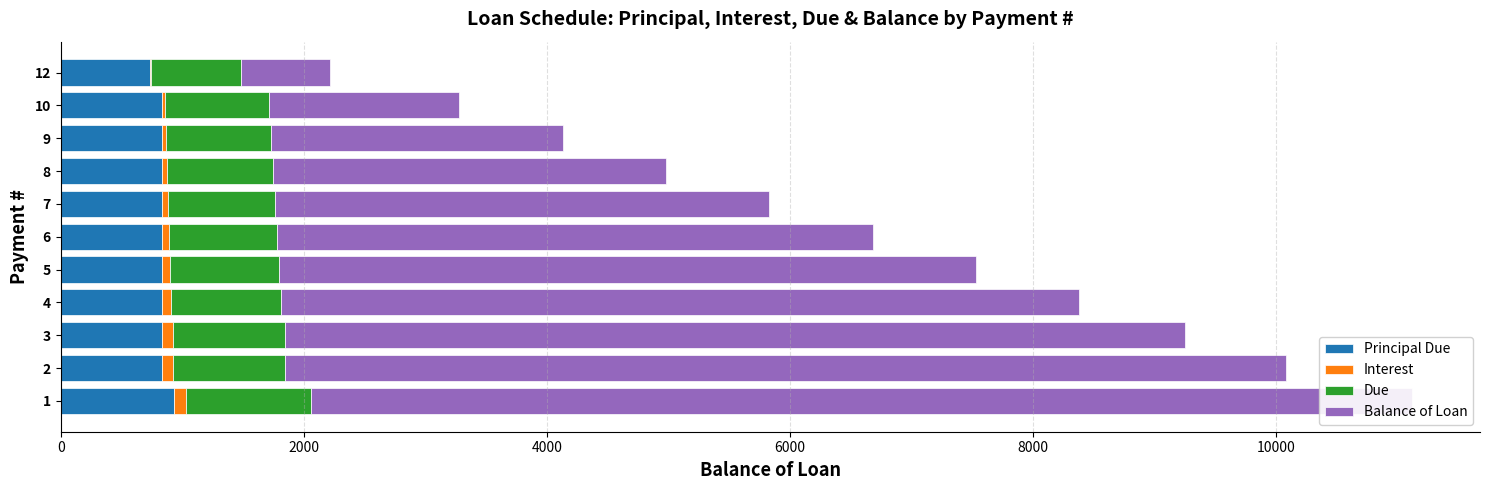

How many bars are there in each group?

4